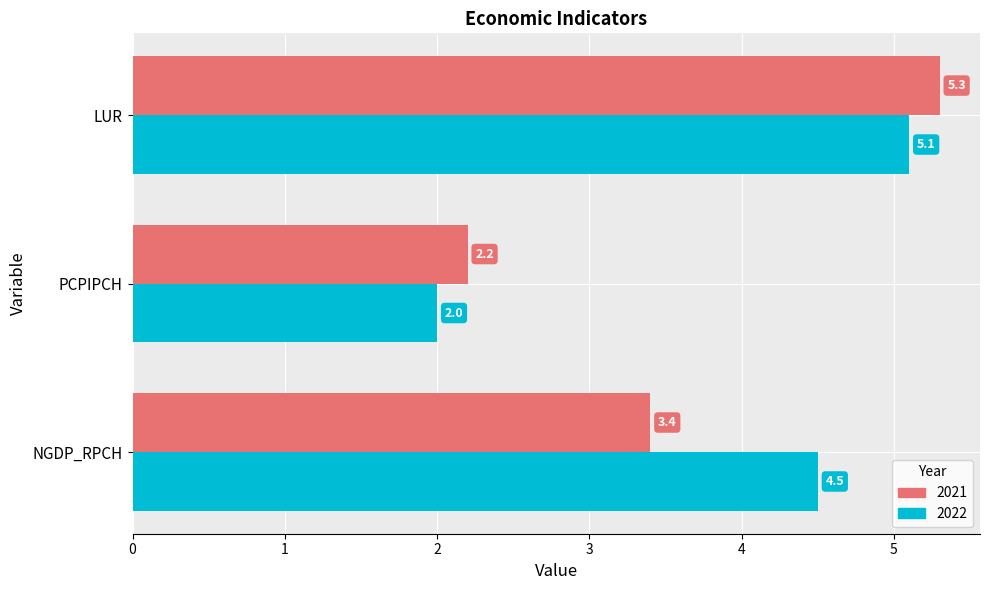

What is the maximum value for 2022?

5.1